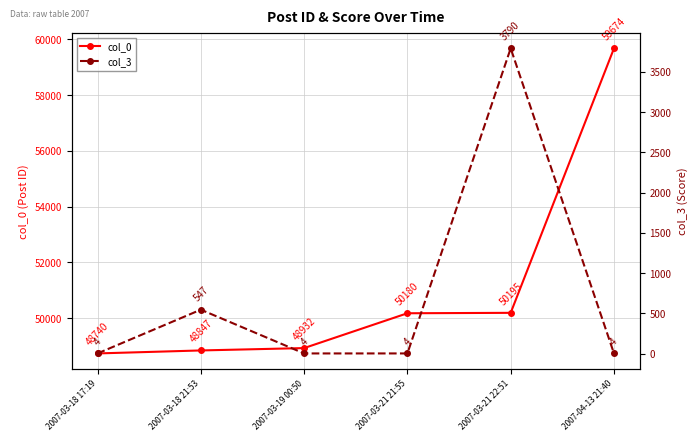

True or false: col_0 has a value of 59674 at 2007-04-13 21:40.

True